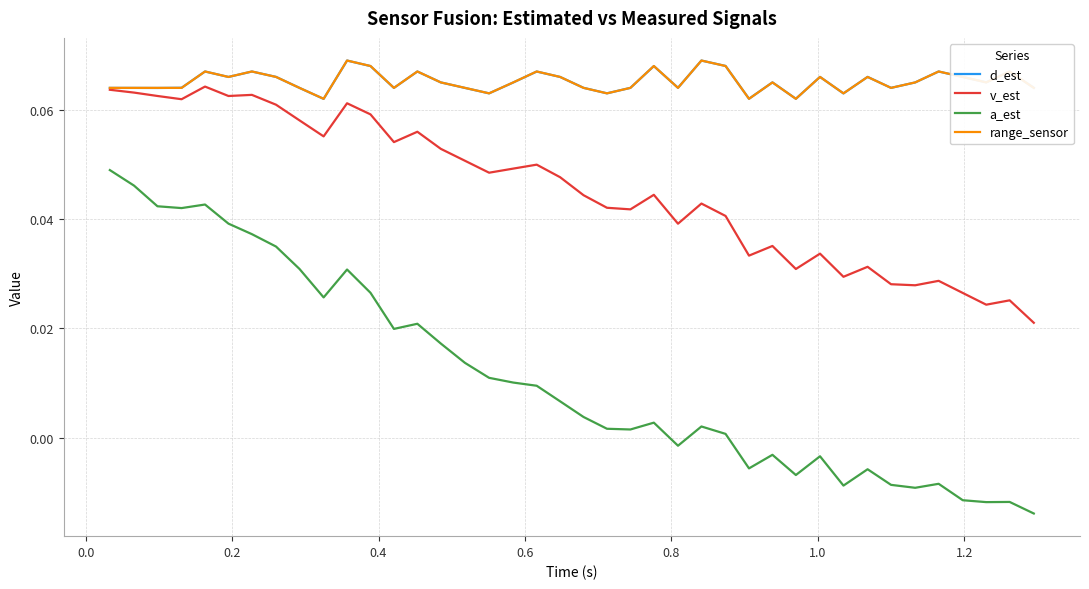

Which series has the widest spread of values?

a_est